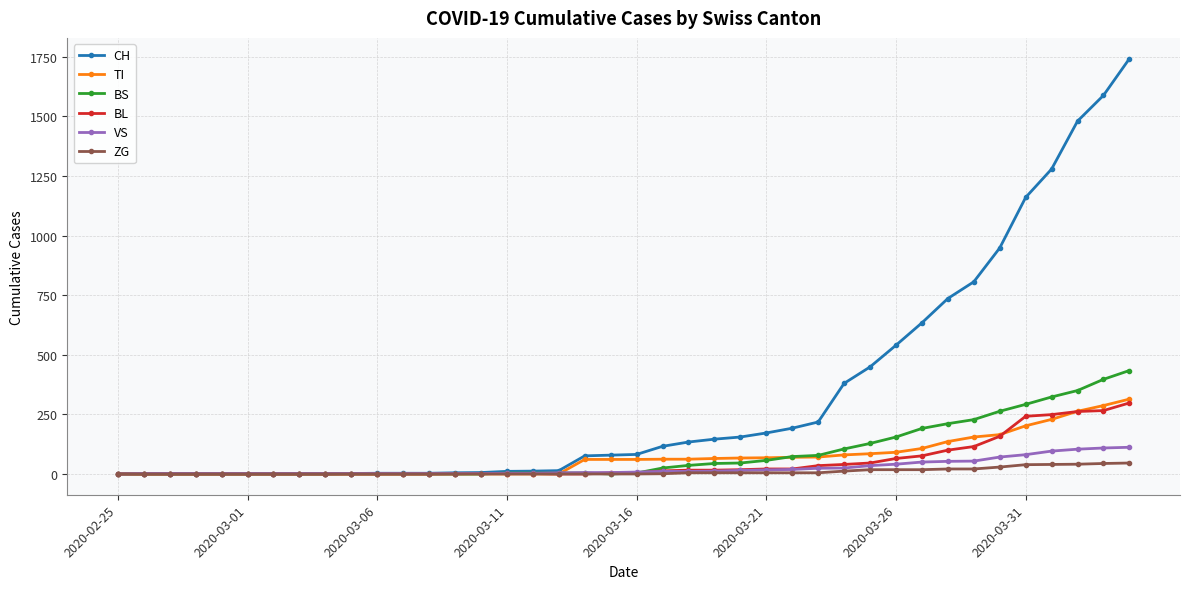

What is the highest value of the TI series?

314